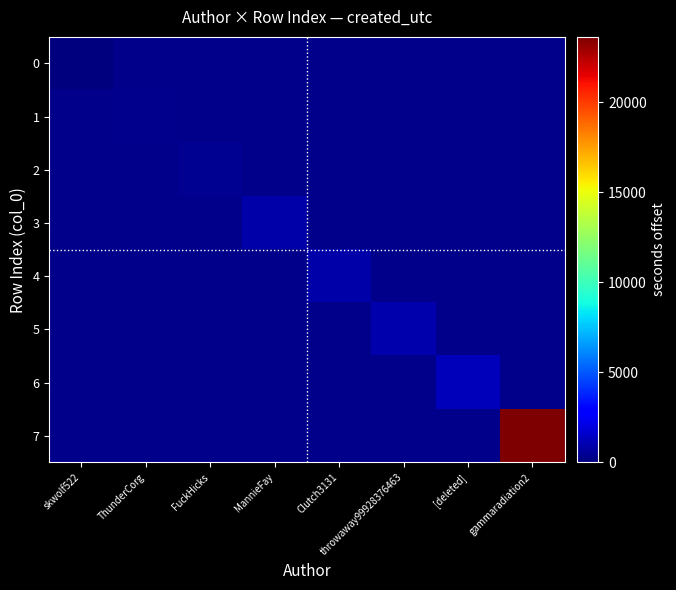

List the labels in order of 1 value, smallest first.

skwolf522, ThunderCorg, FuckHicks, MannieFay, Clutch3131, throwaway99928376463, [deleted], gammaradiation2